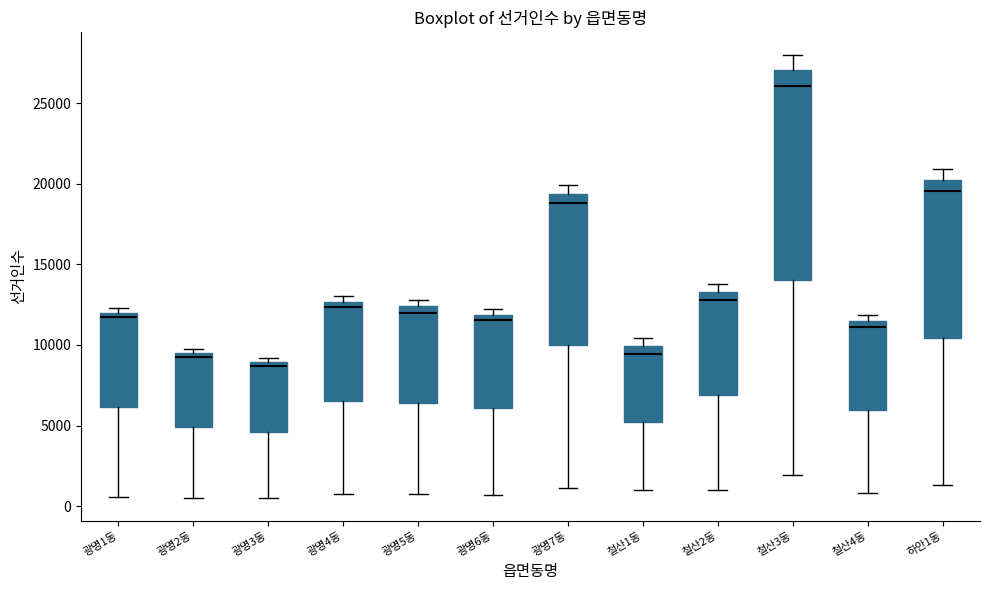

Which box has the highest median line?

철산3동